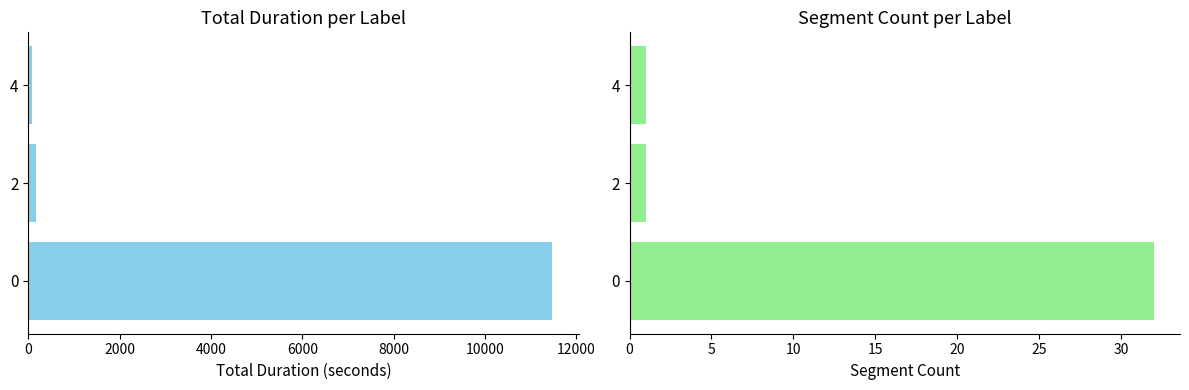

Between 0 and 4, which series saw the biggest shift?

Total Duration